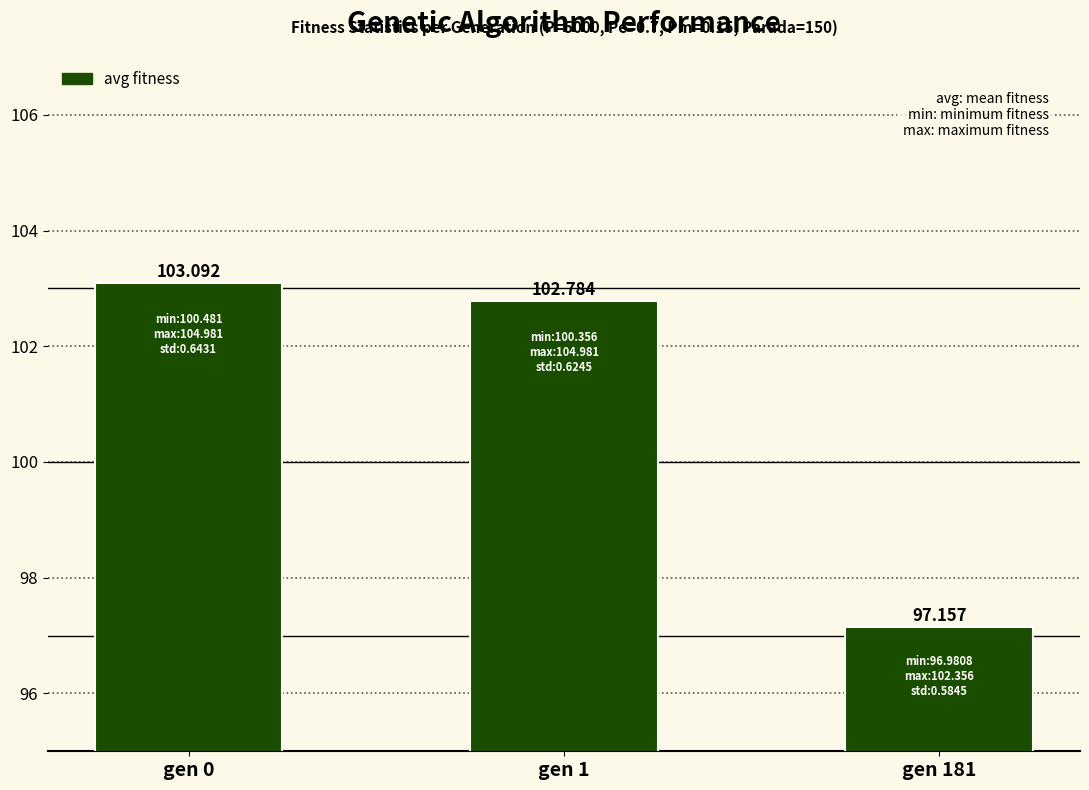

List the labels in order of value, largest first.

gen 0, gen 1, gen 181